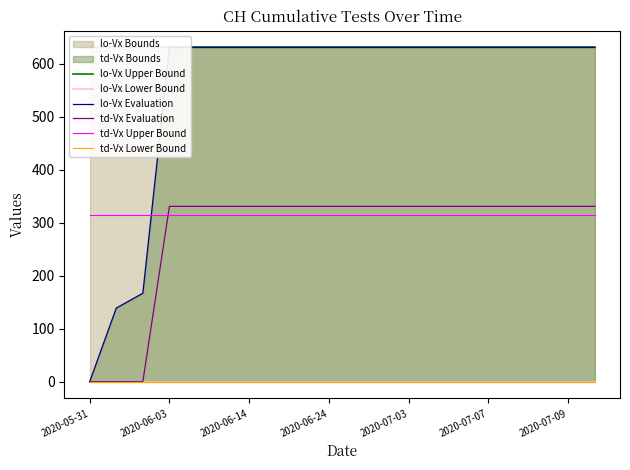

Which series has the widest spread of values?

lo-Vx Evaluation